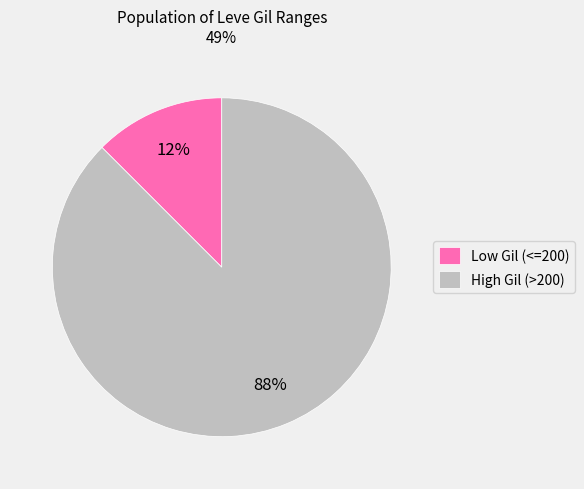

Do High Gil (>200) and Low Gil (<=200) together represent more than half of the pie?

Yes